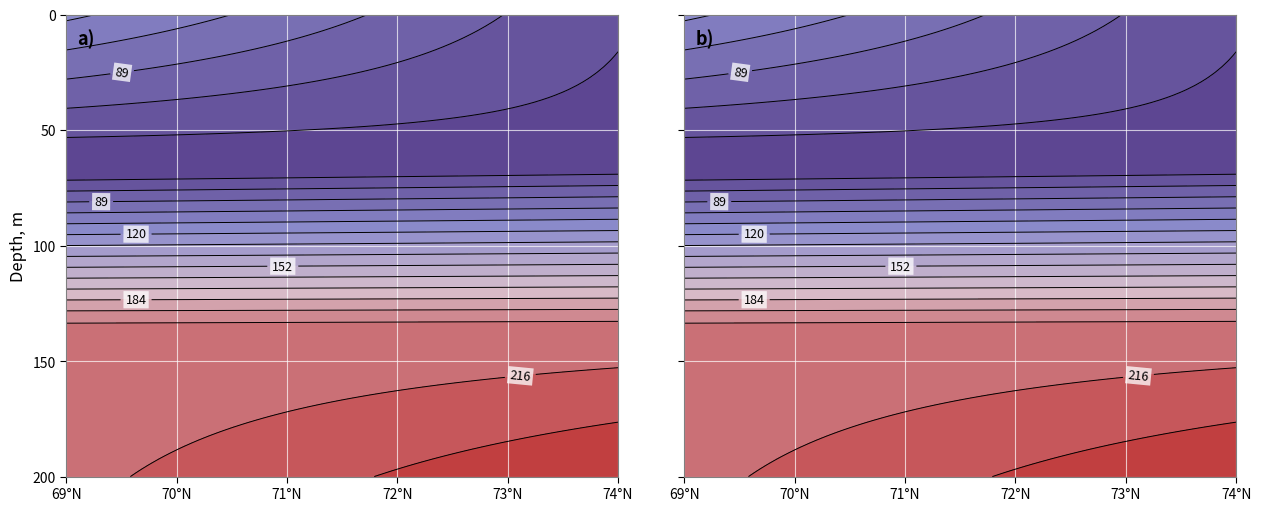

How many row2 values are between 206 and 207?

2